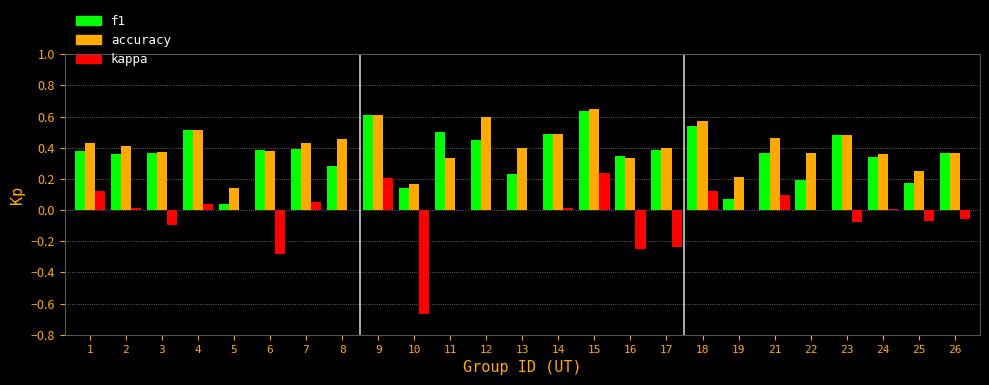

What is the sum of all kappa values?

-0.8